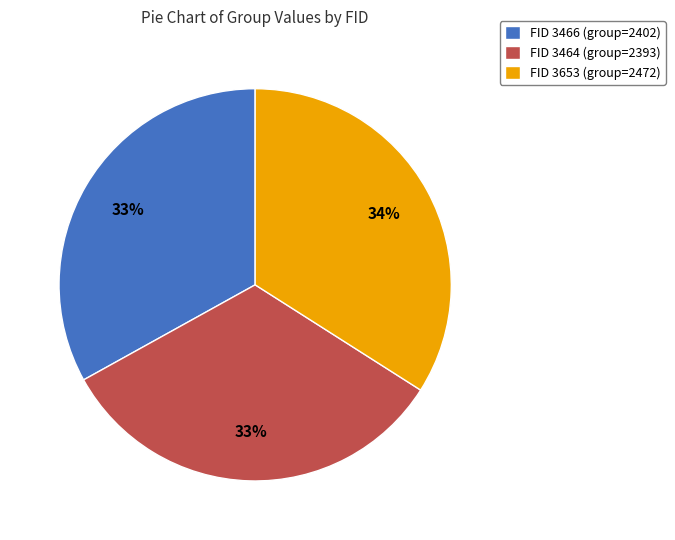

Does any single category account for the majority?

No